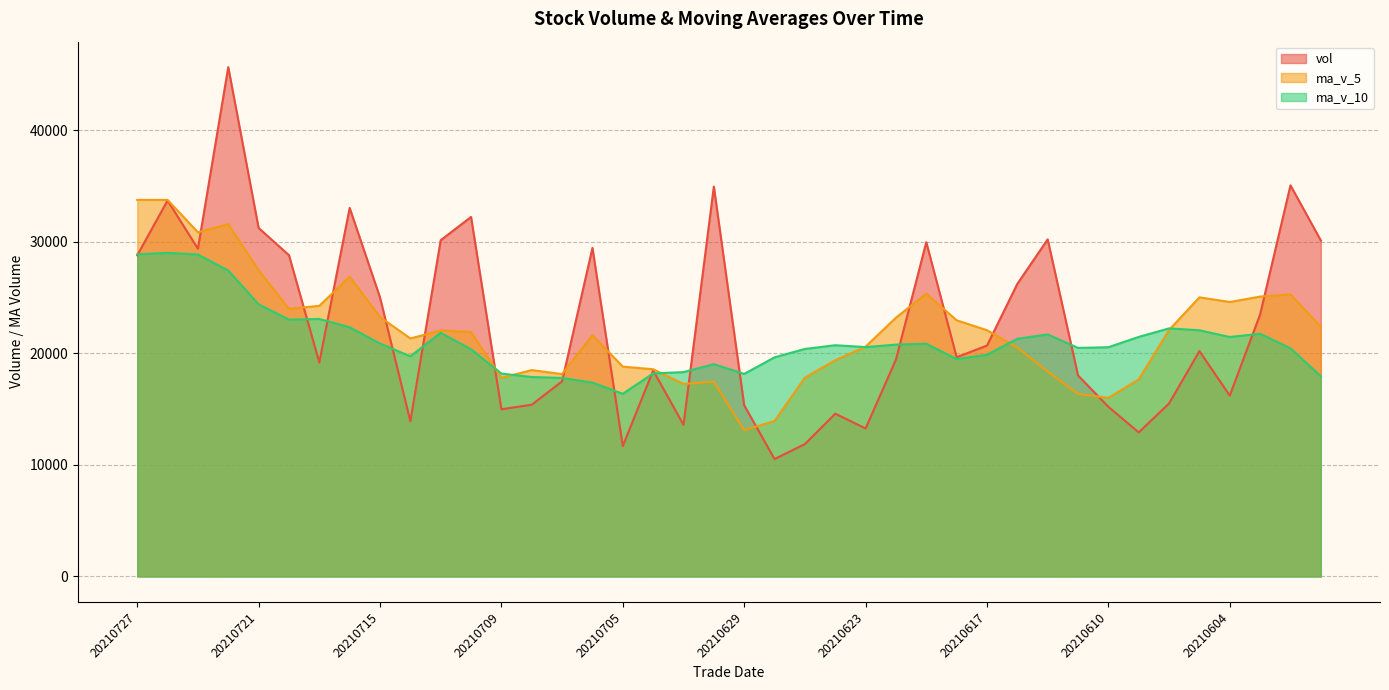

Where is the first local minimum for vol?

20210723